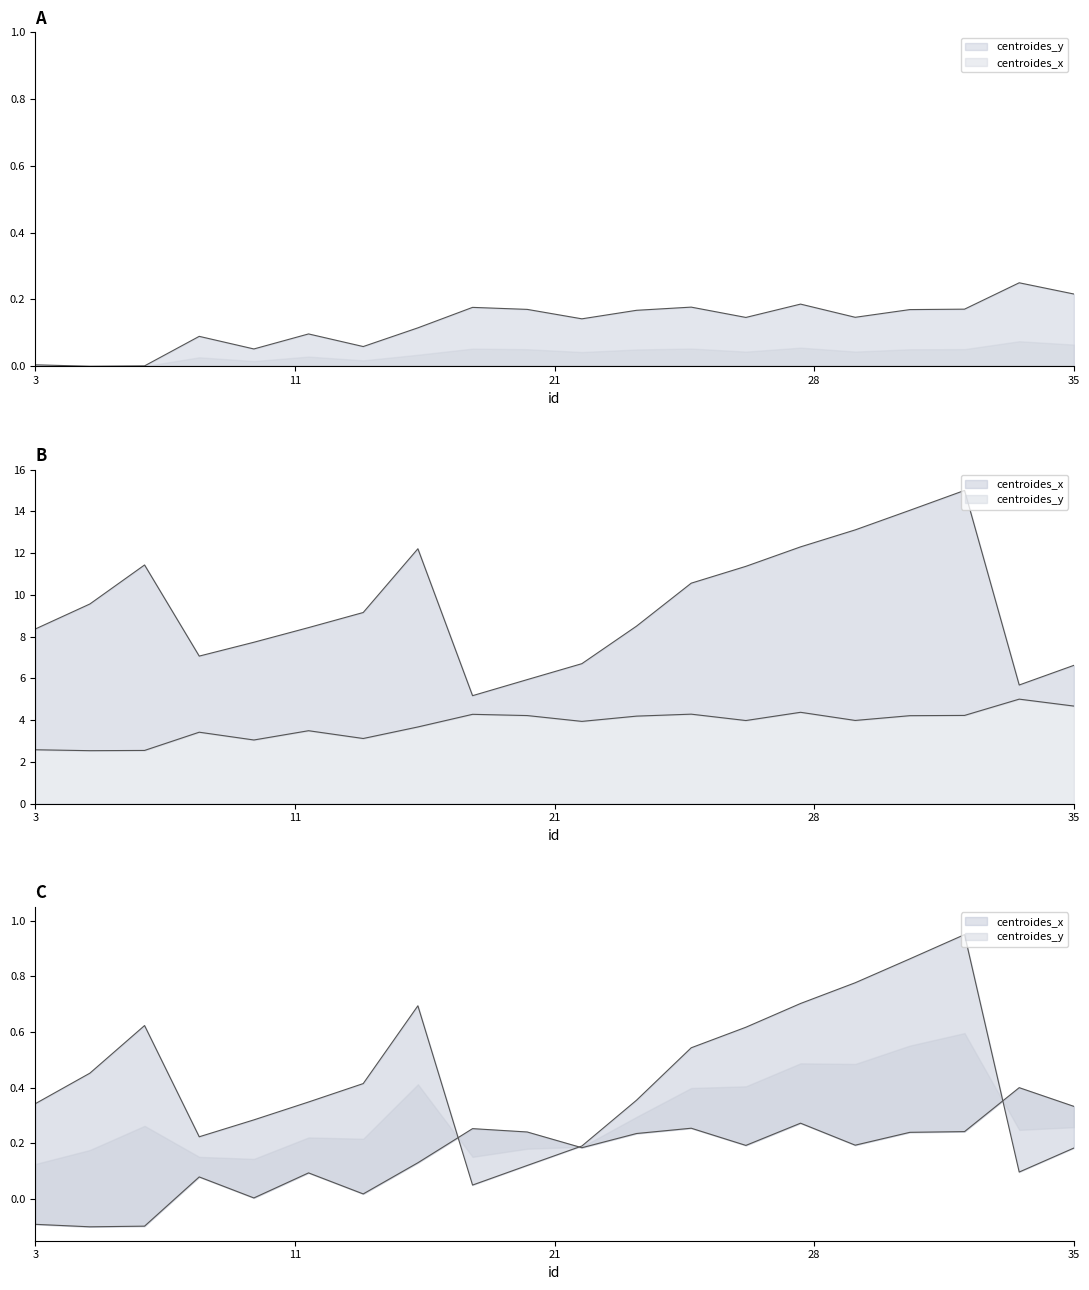

Which category has the lowest value across all series?

4